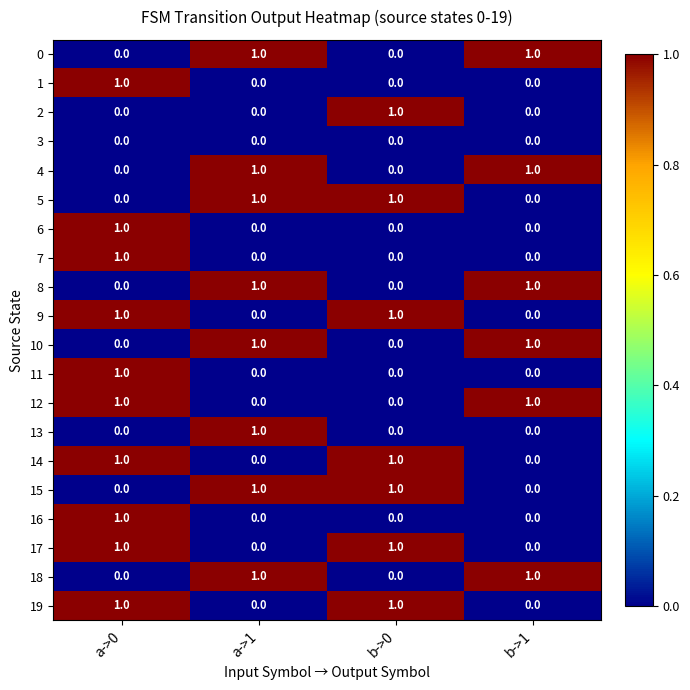

At which category is the sum across all series the highest?

a->0